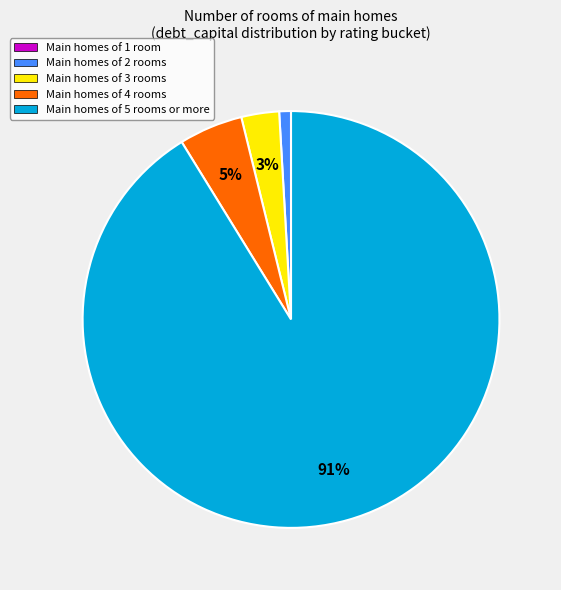

Which slice is the largest?

Main homes of 5 rooms or more